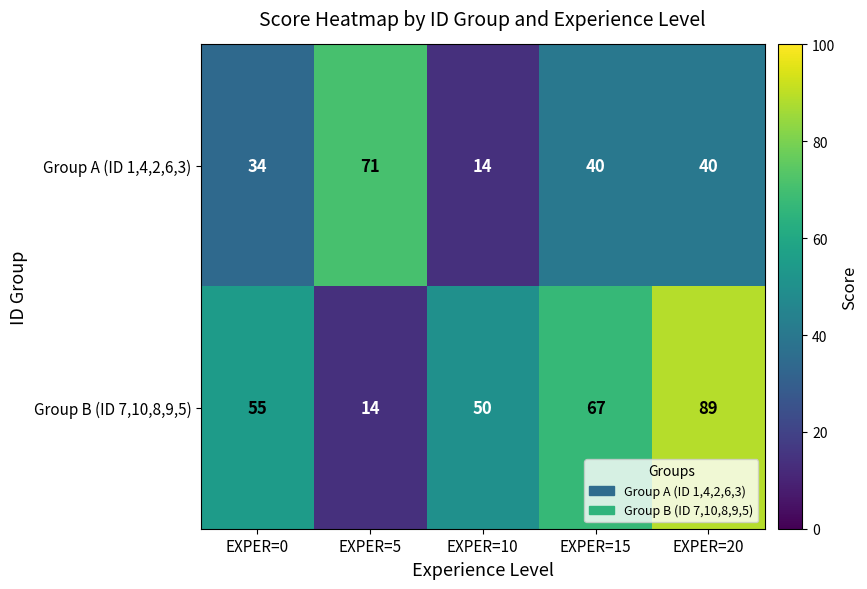

How many data points does each series have?

5